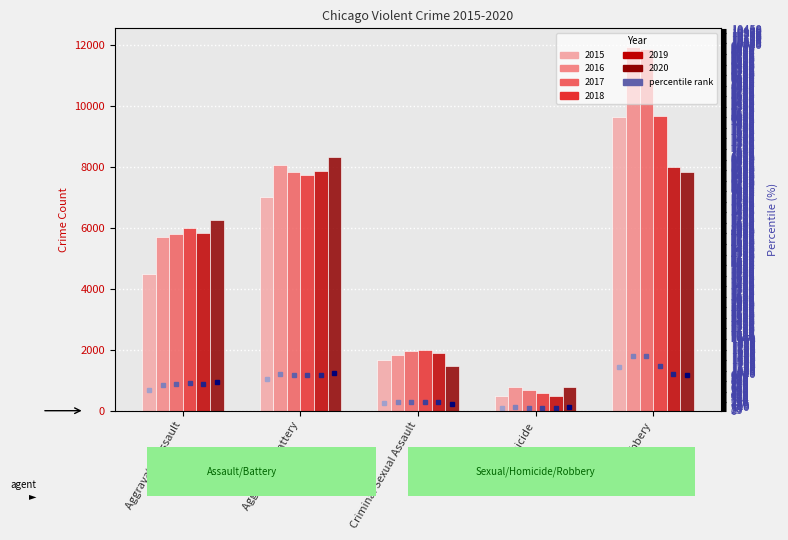

What is the difference between the maximum and minimum values in the 2017 series?

11208